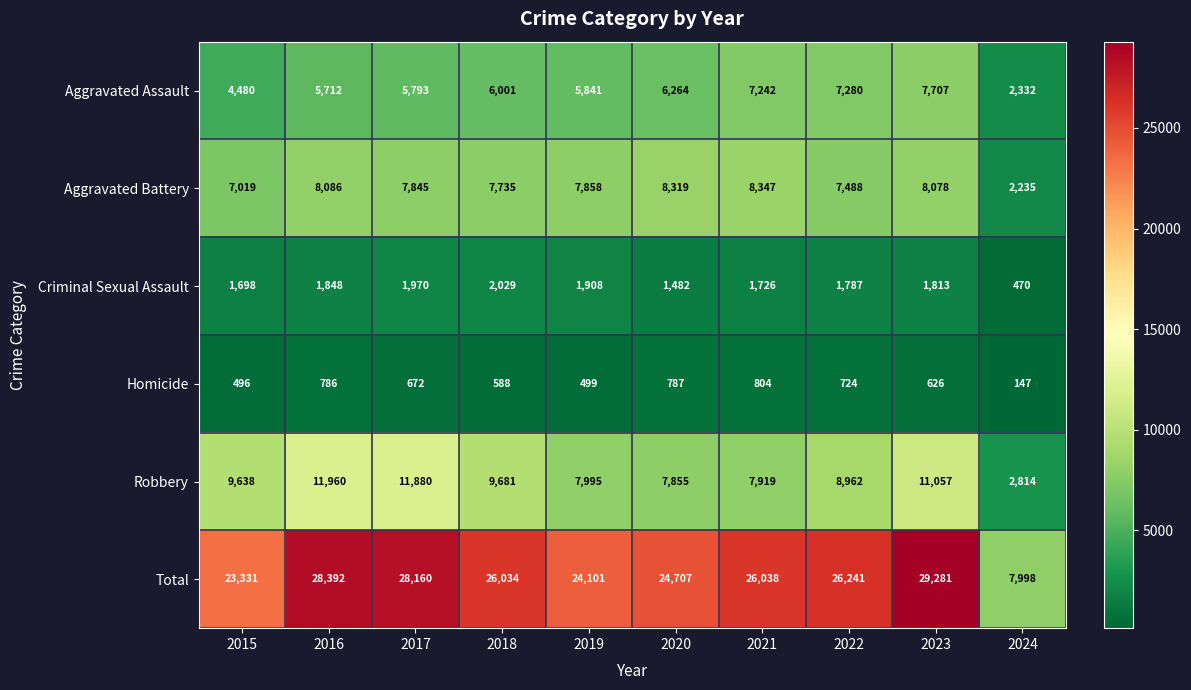

Which series has the largest range (max minus min)?

Total